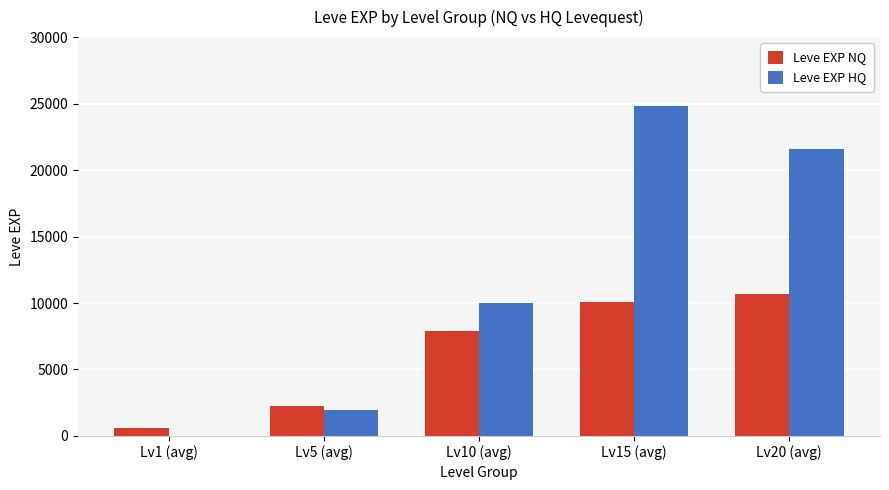

What is the average value of the Leve EXP HQ series?

11672